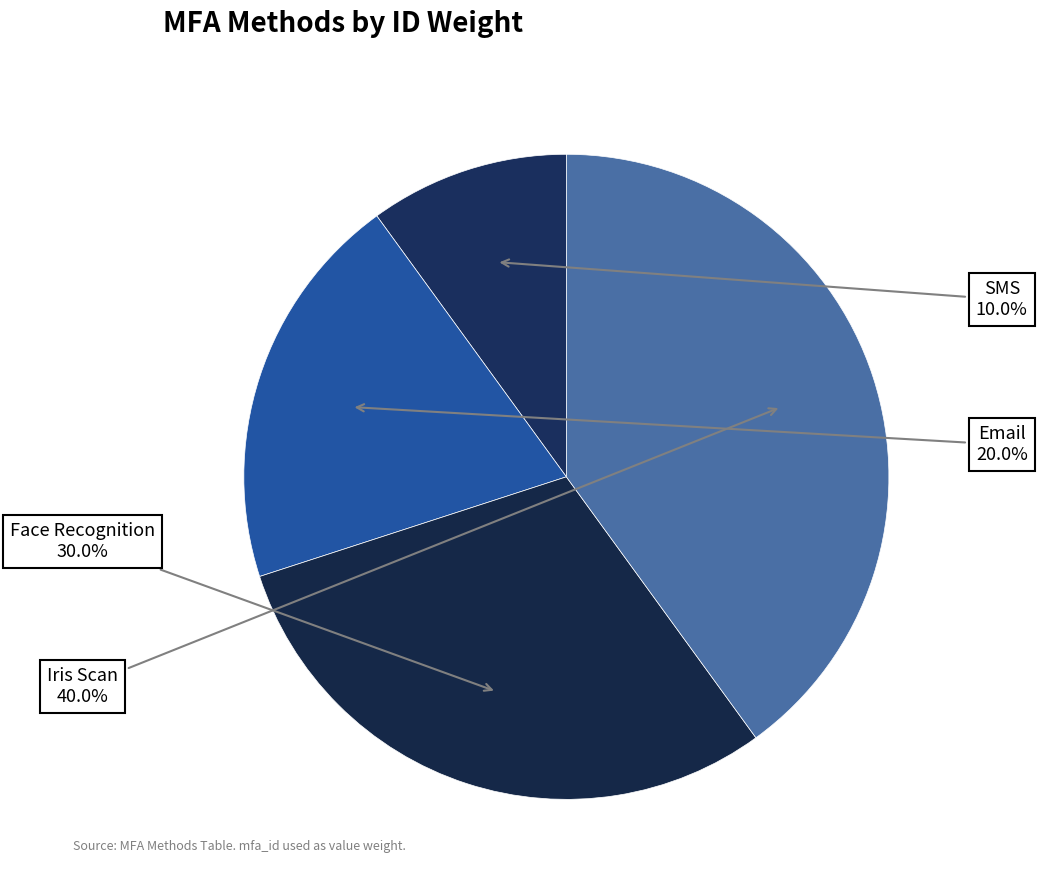

True or false: Email accounts for 11% of the total.

False